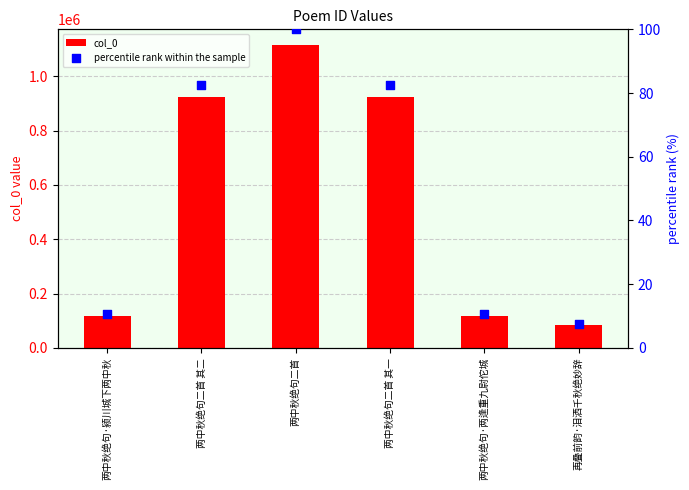

At how many categories does at least one series exceed 603235?

3